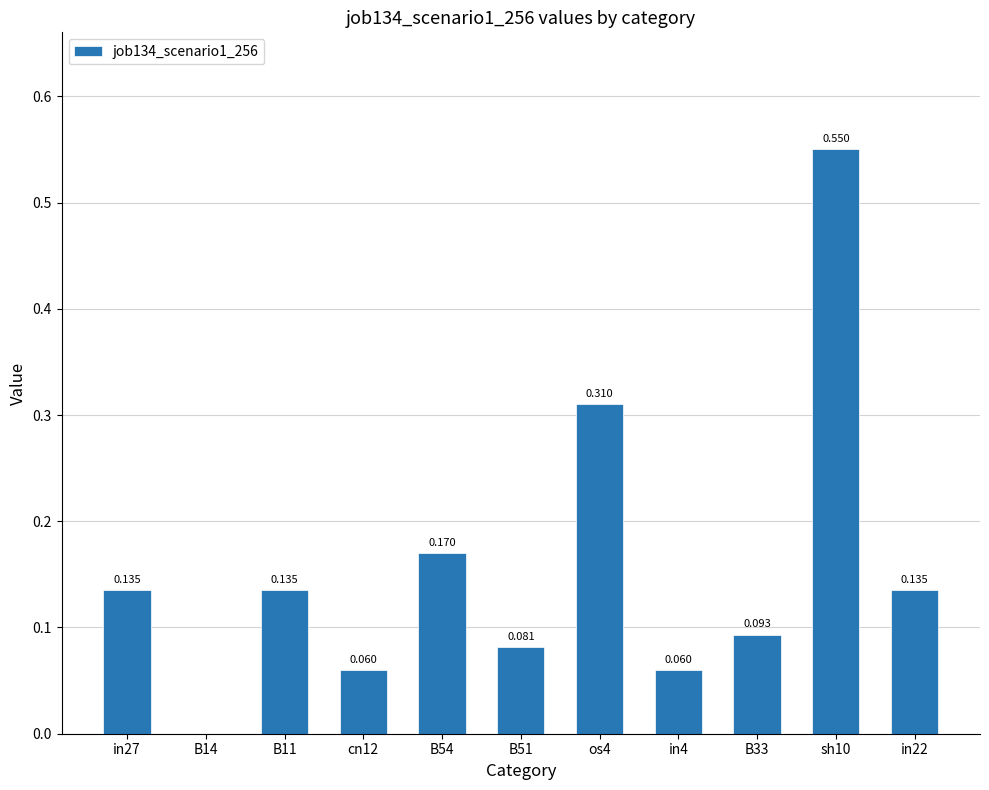

List the labels in order of value, smallest first.

B14, cn12, in4, B51, B33, in27, B11, in22, B54, os4, sh10